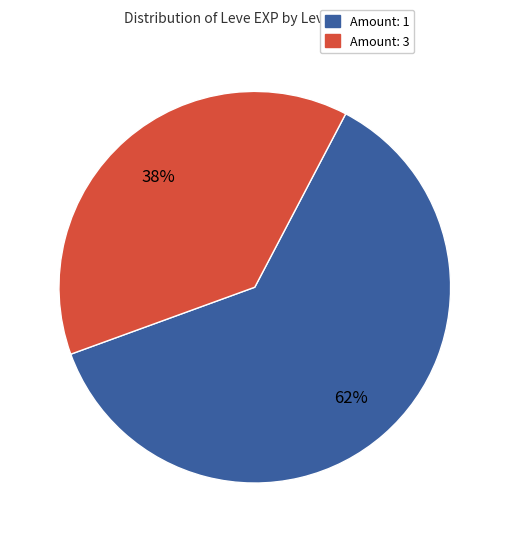

To the nearest percent, what is the average slice percentage?

50%